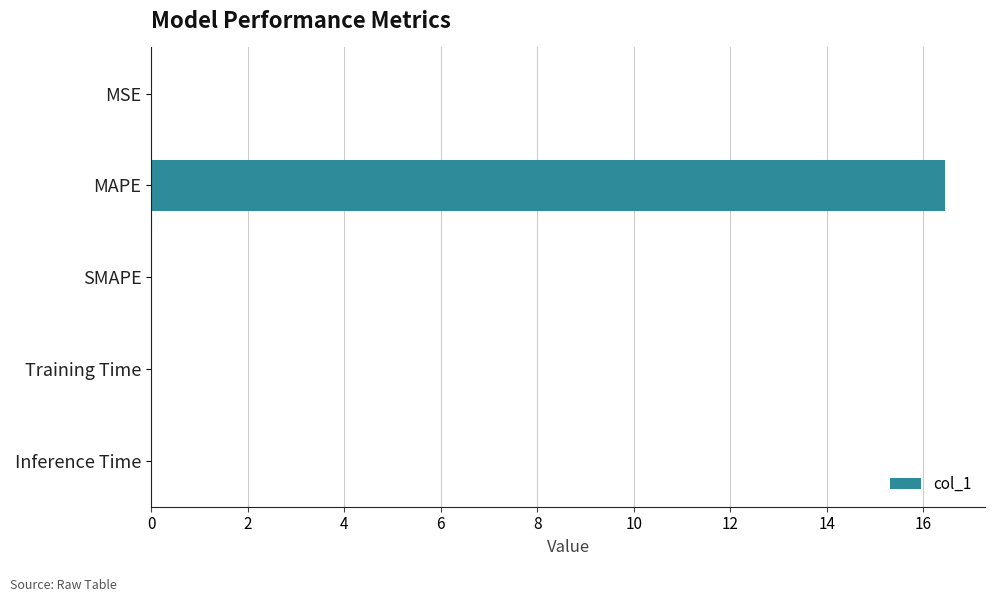

The chart shows a value of 0.0 at Inference Time. True or false?

True